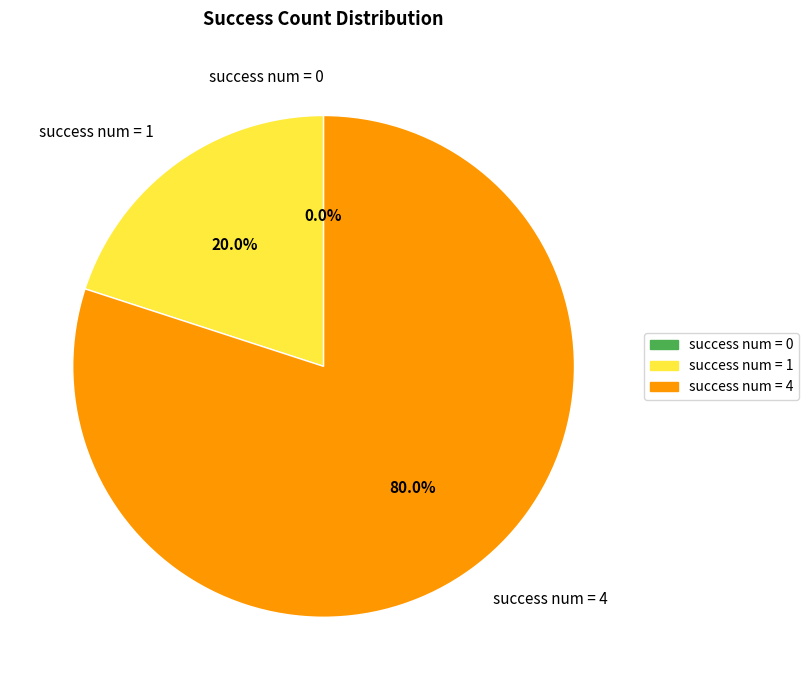

How many slices are in this pie chart?

3